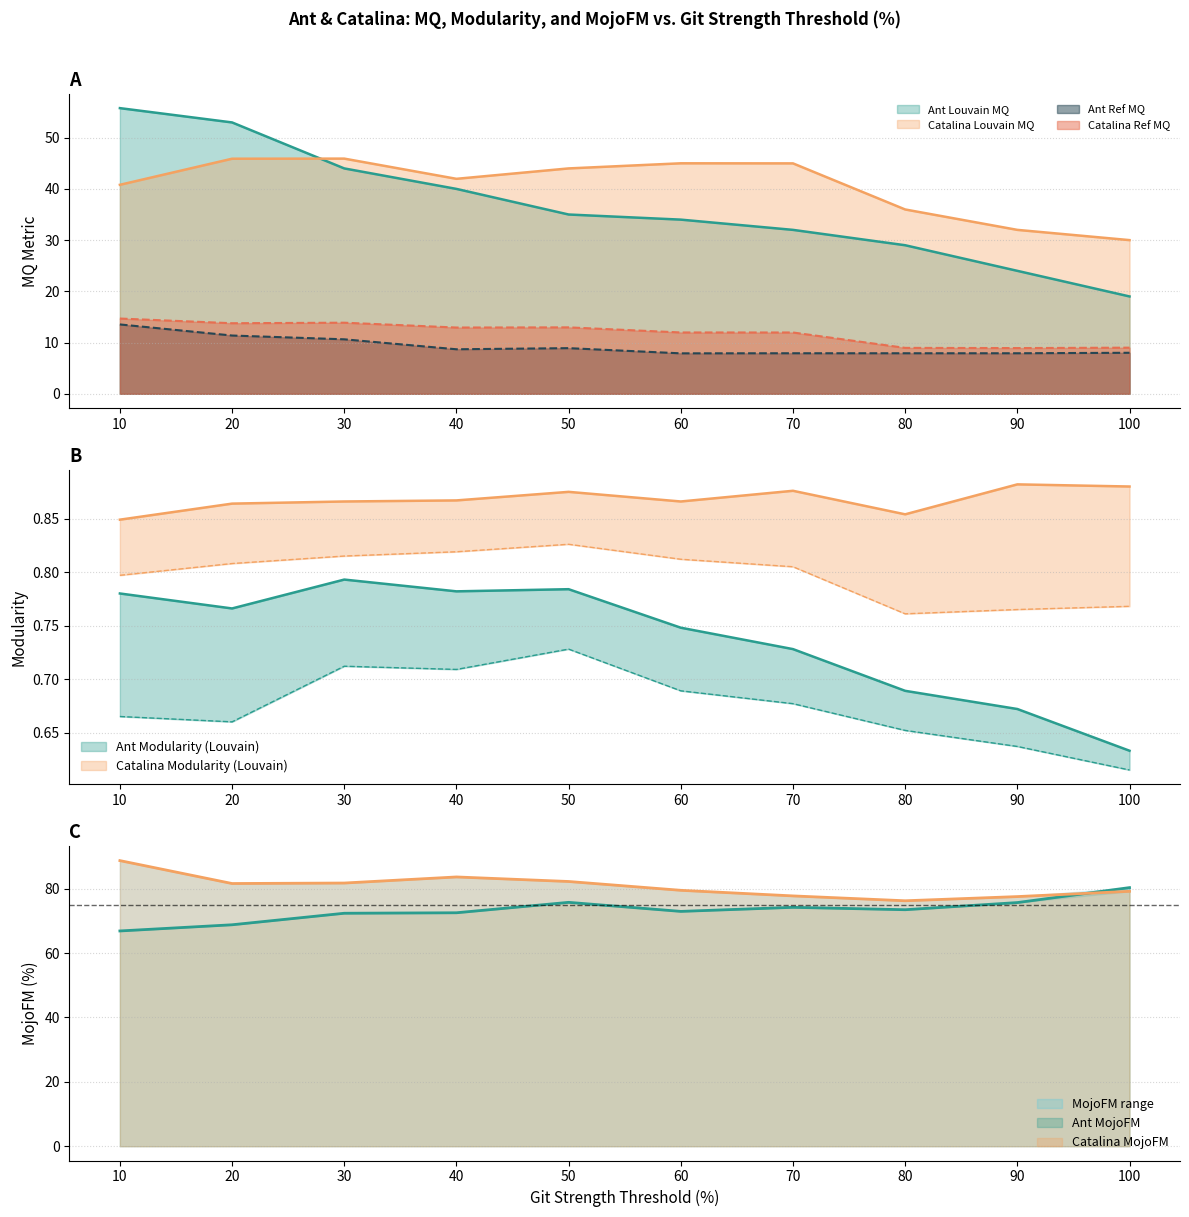

Rank the categories by Ant Louvain MQ value from highest to lowest.

10, 20, 30, 40, 50, 60, 70, 80, 90, 100